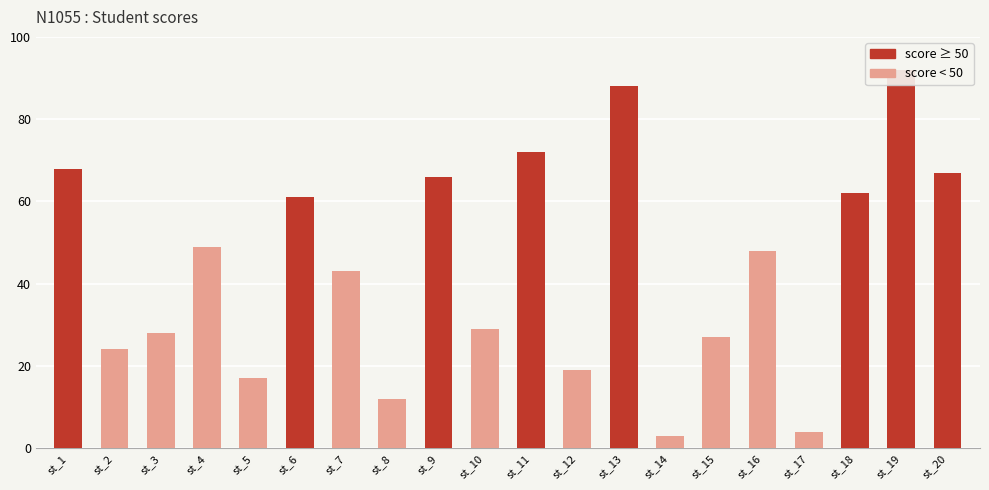

How many bars are there in total?

20